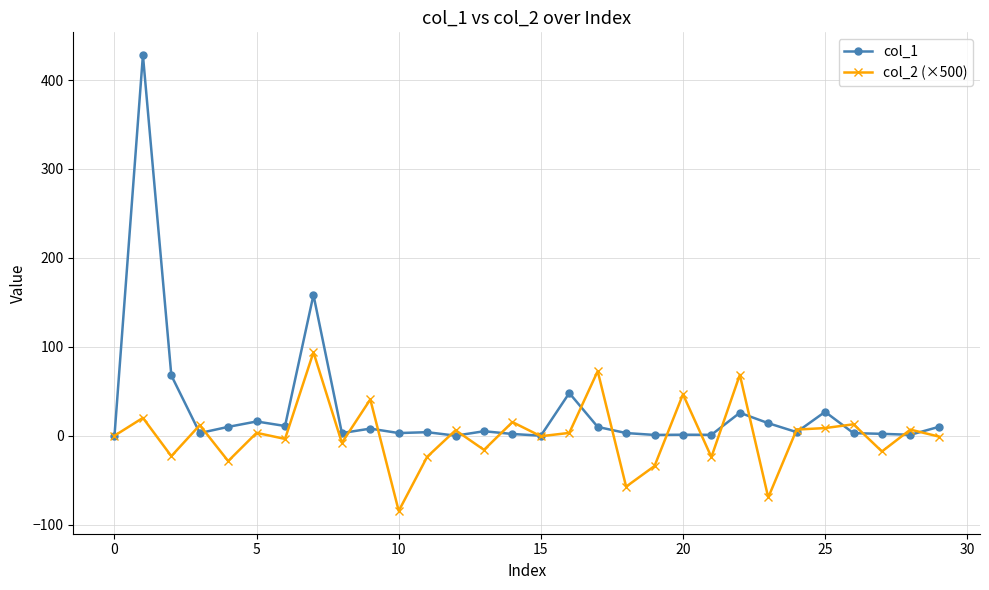

List the series in order of their overall mean, highest first.

col_1, col_2 (×500)